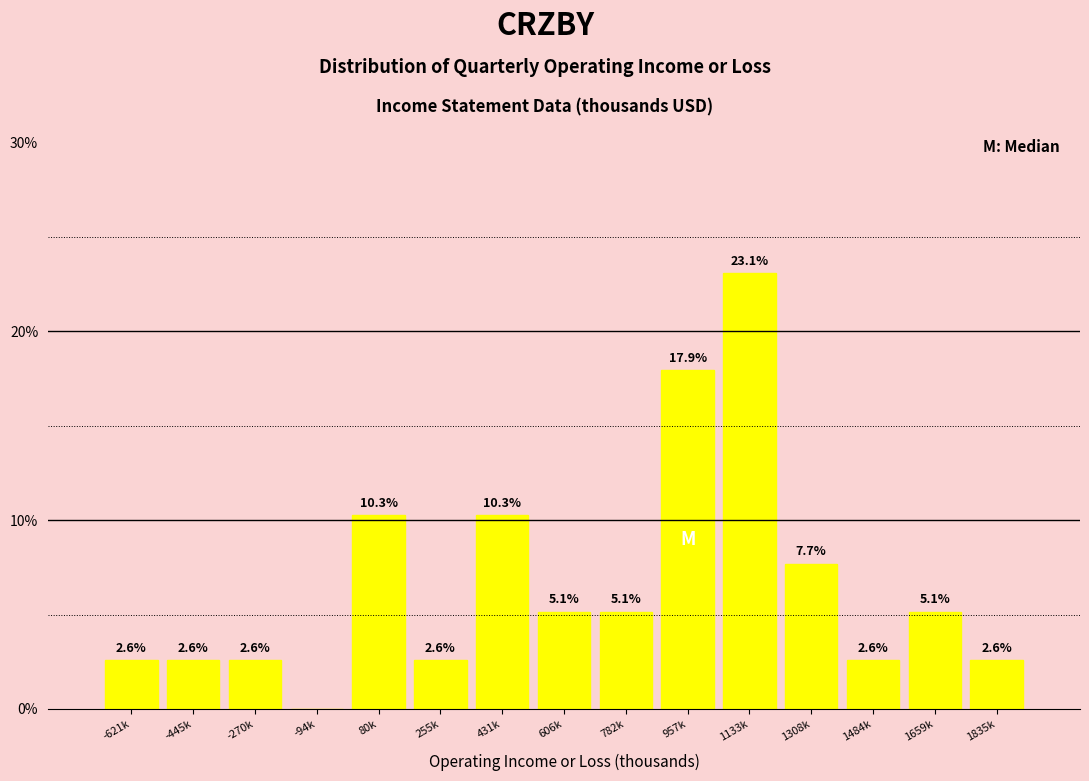

Reading left to right, transcribe all the data shown in this chart.

-621k=2.6	-445k=2.6	-270k=2.6	-94k=0.0	80k=10.3	255k=2.6	431k=10.3	606k=5.1	782k=5.1	957k=17.9	1133k=23.1	1308k=7.7	1484k=2.6	1659k=5.1	1835k=2.6